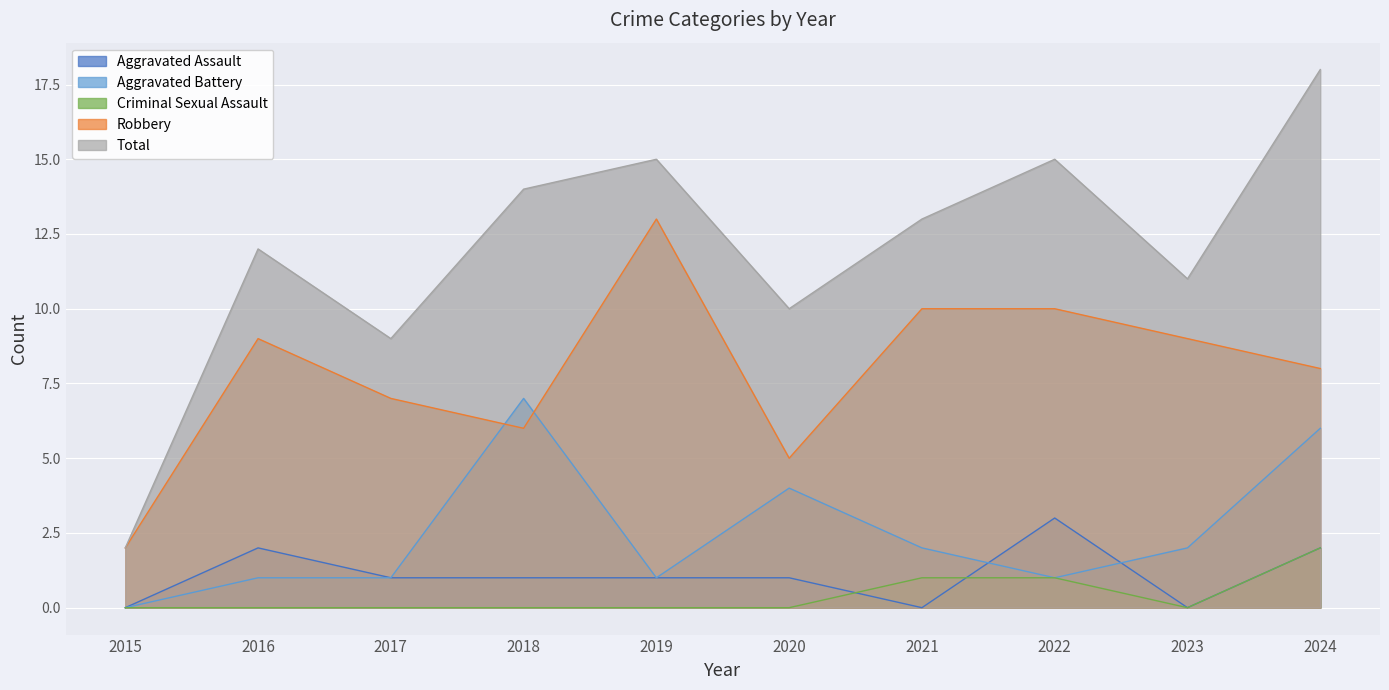

What is the sum of all Aggravated Assault values?

11